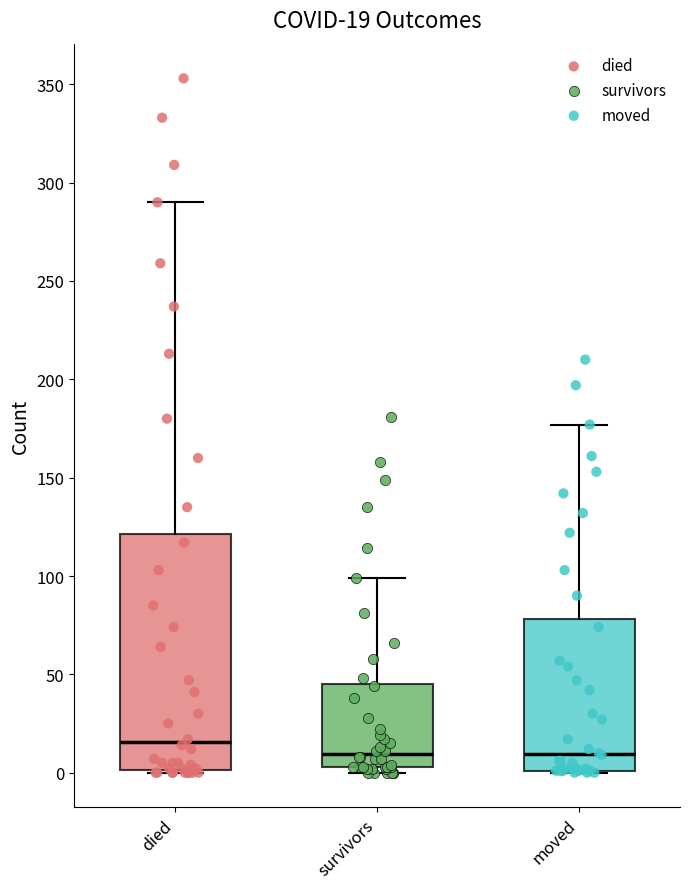

Which box is the tallest, from its lower edge to its upper edge?

died